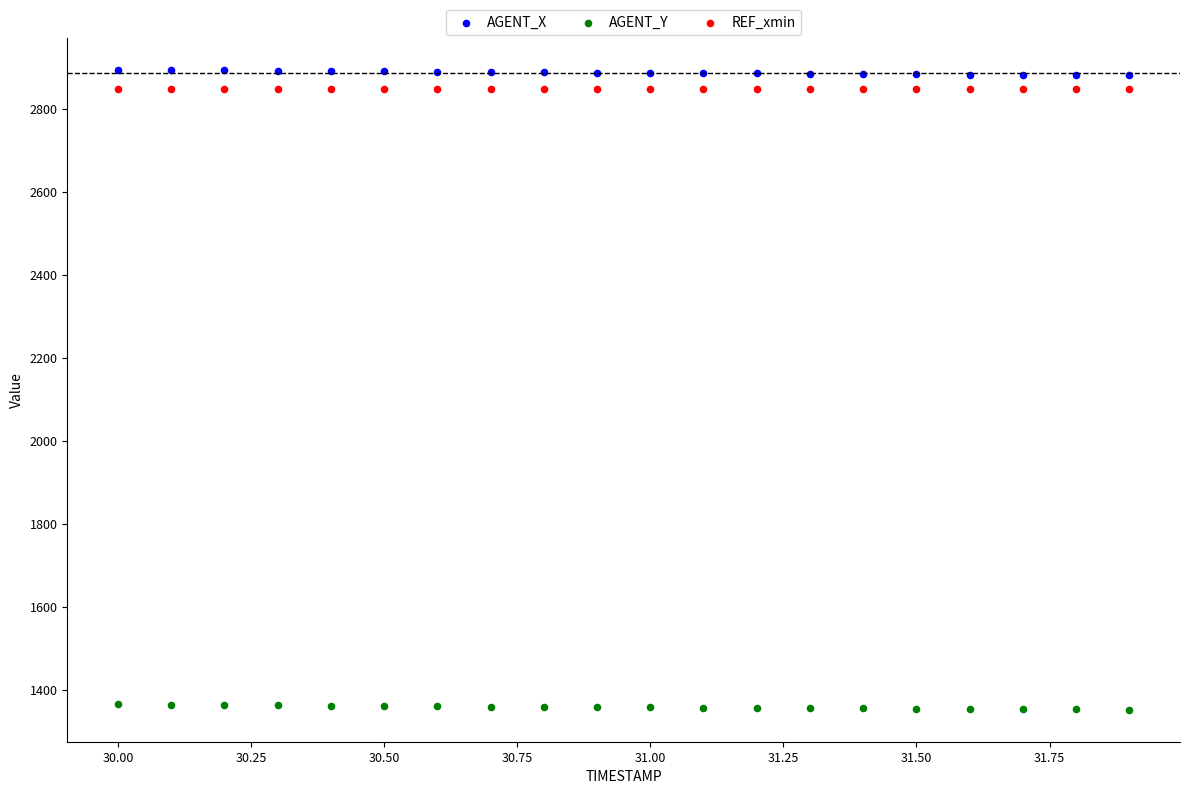

What are all the series names shown in the legend?

AGENT_X, AGENT_Y, REF_xmin